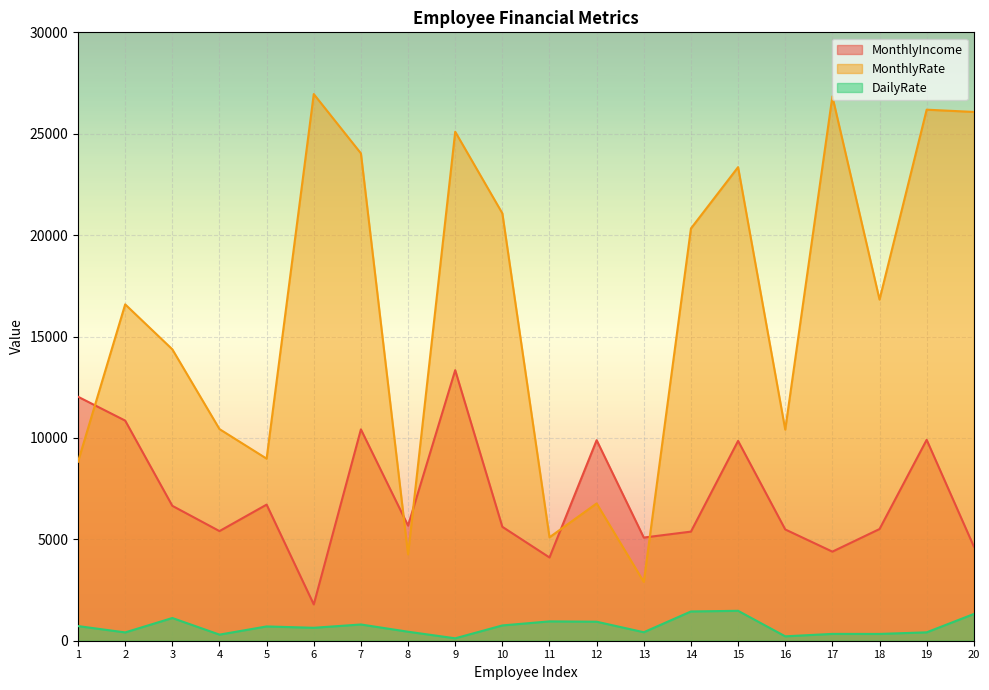

True or false: MonthlyIncome and MonthlyRate intersect in this chart.

True